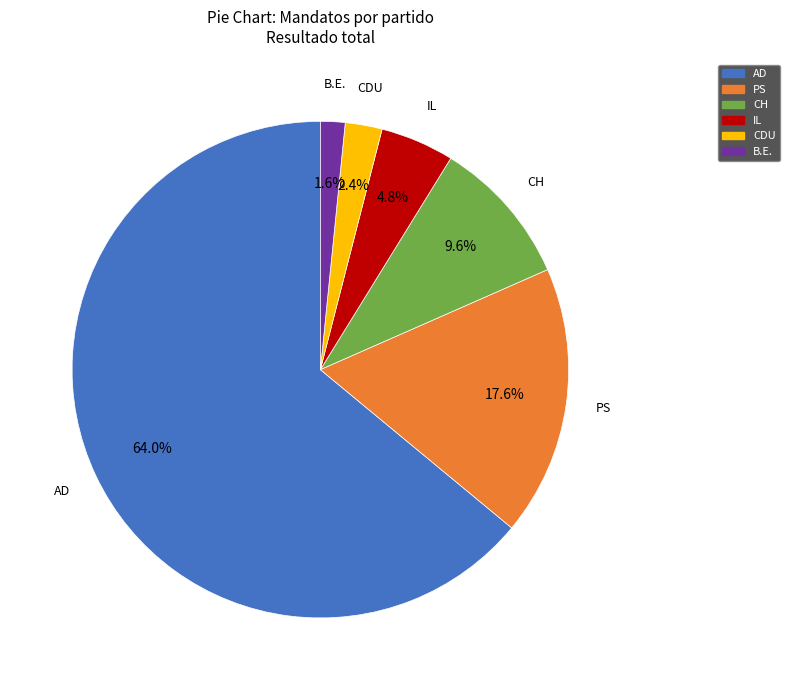

Does any single category account for the majority?

Yes